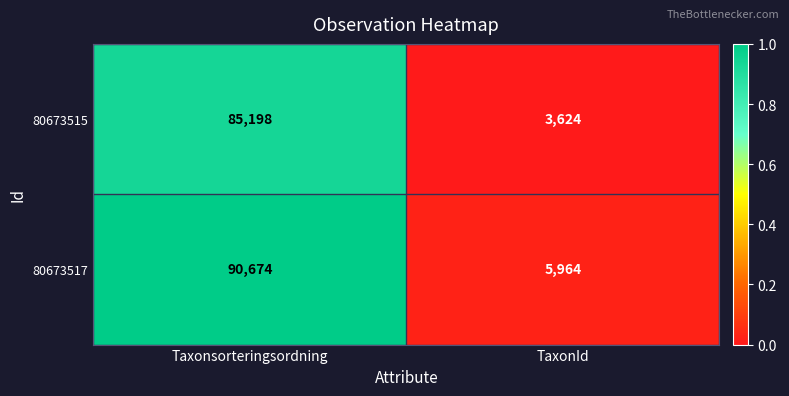

What is the difference between the 80673515 values at TaxonId and Taxonsorteringsordning?

81574